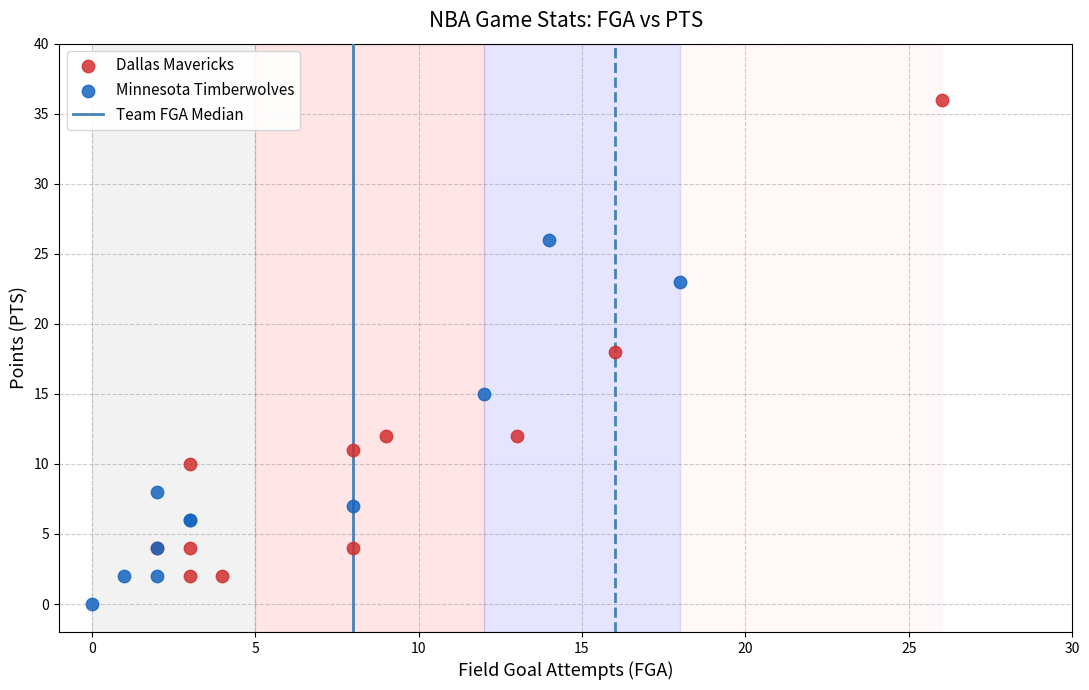

Which series reaches the maximum Y coordinate?

Dallas Mavericks